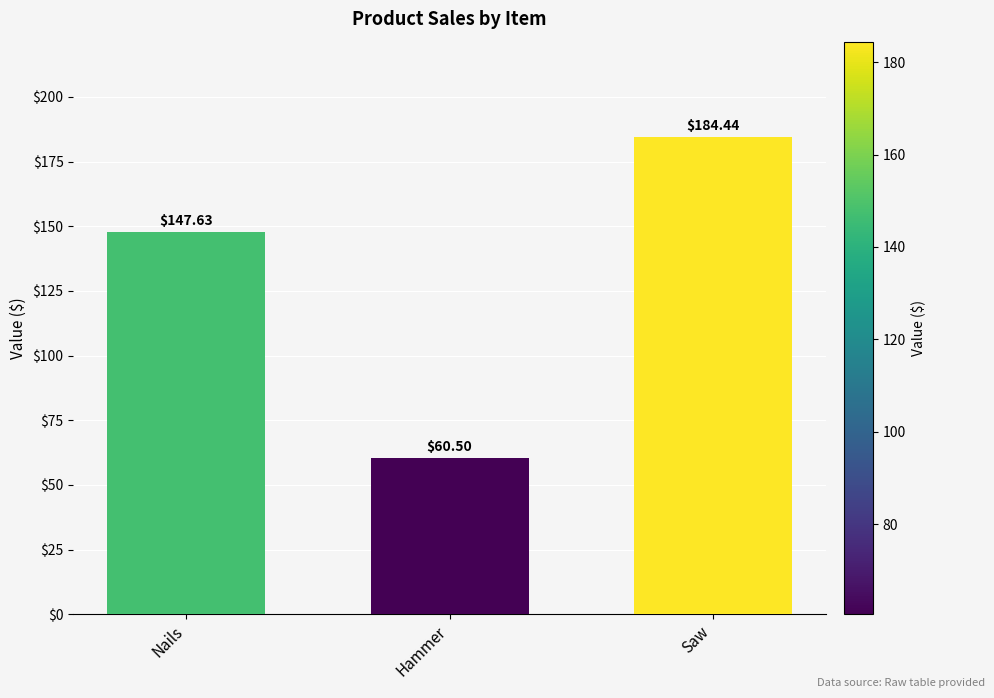

What is the maximum value shown in the chart?

184.4